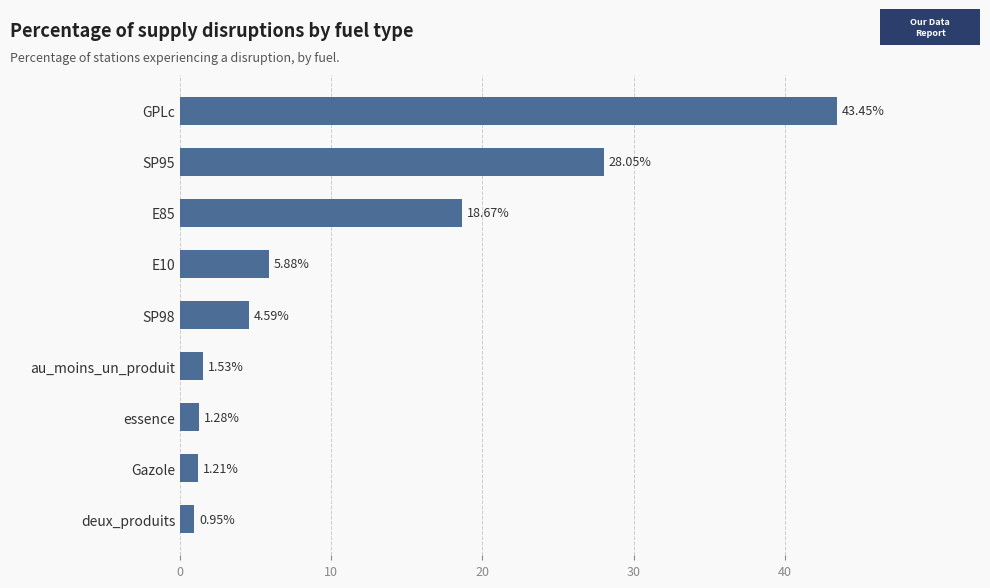

Approximately how many times larger is the value at essence compared to Gazole?

1.1